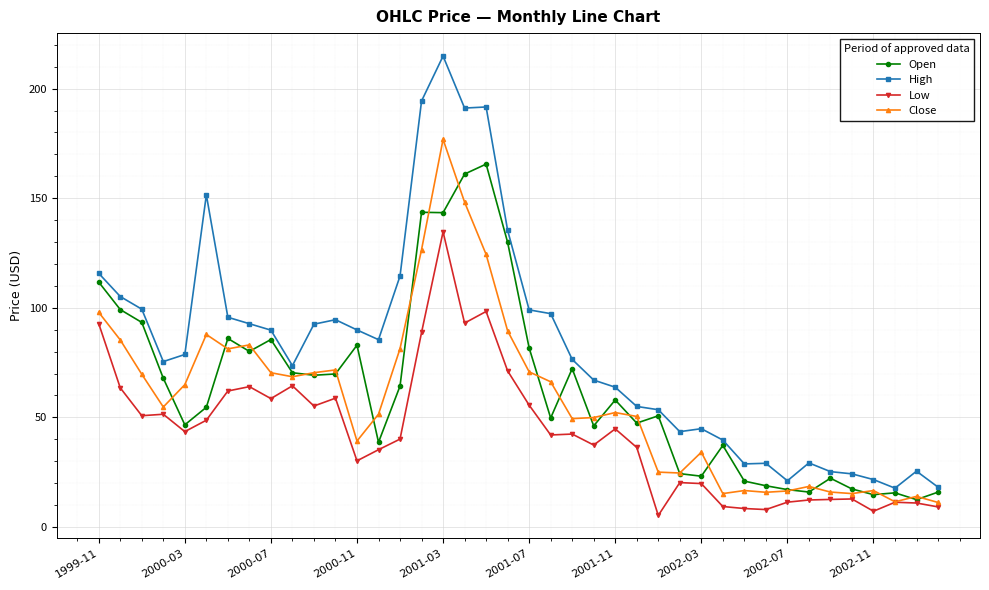

What is the value of the Close point at the 7th from the left?

81.2